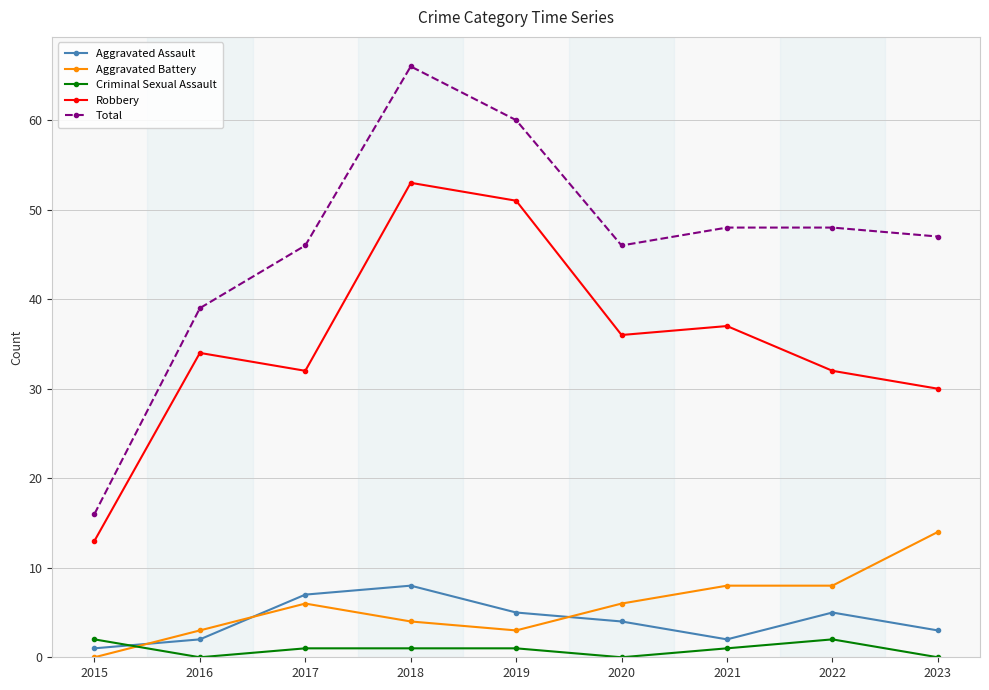

Does the chart display data point markers on the line(s)?

Yes